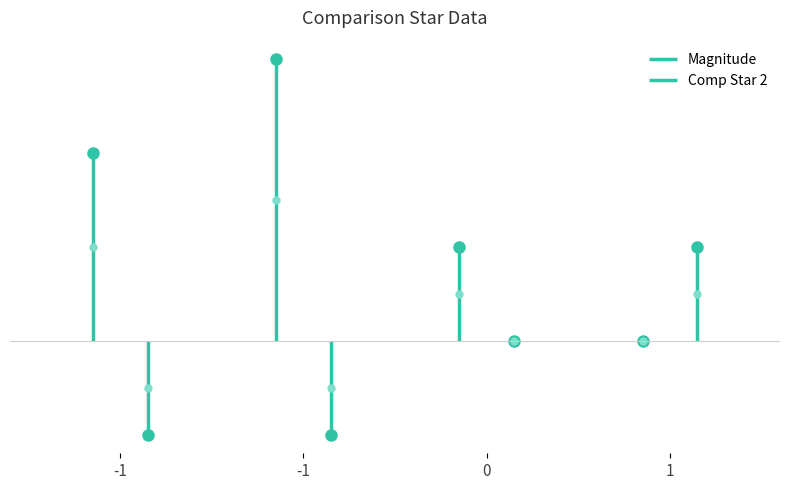

Which series has the widest spread of values?

Magnitude